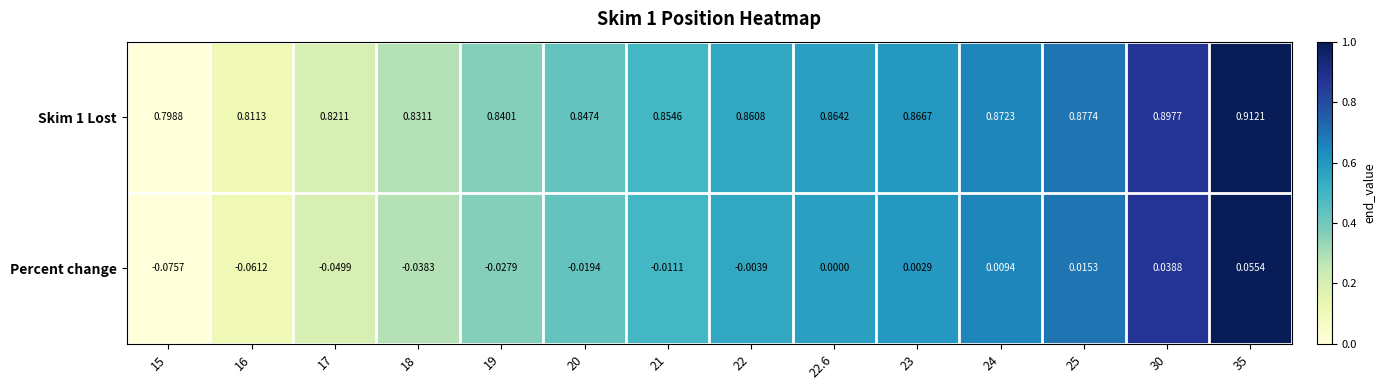

Is the value of Skim 1 Lost at 23 greater than the value of Percent change at 21?

Yes